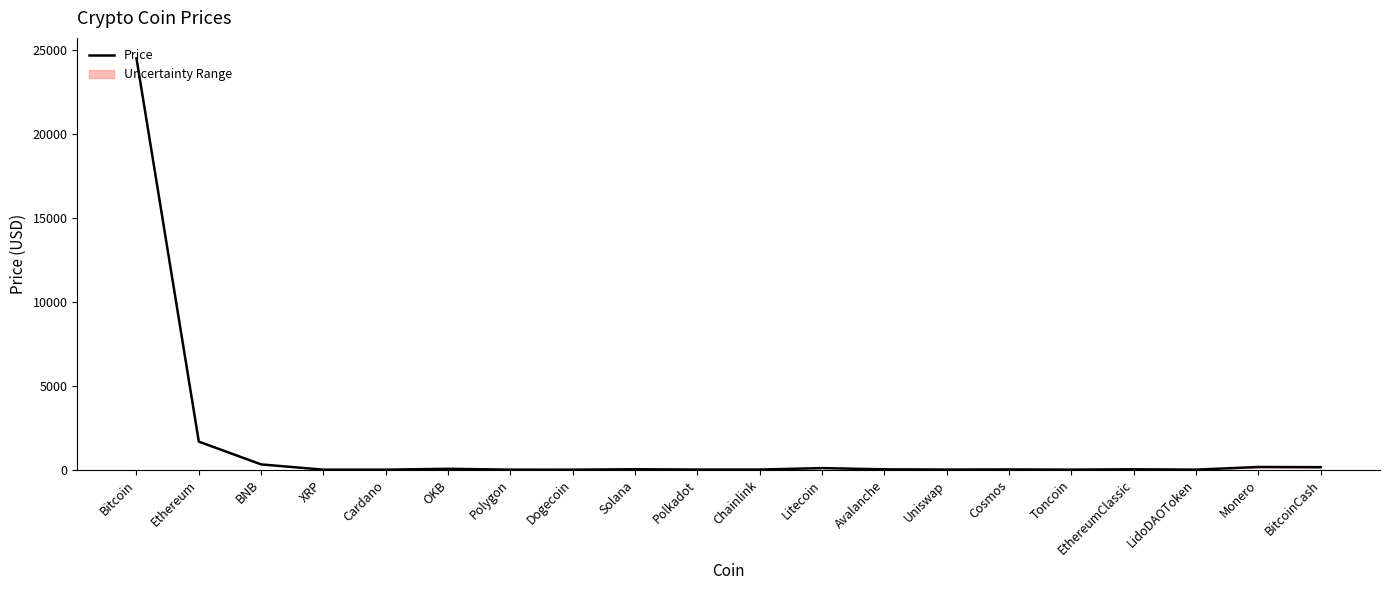

What is the label of the 6th point from the right?

Cosmos